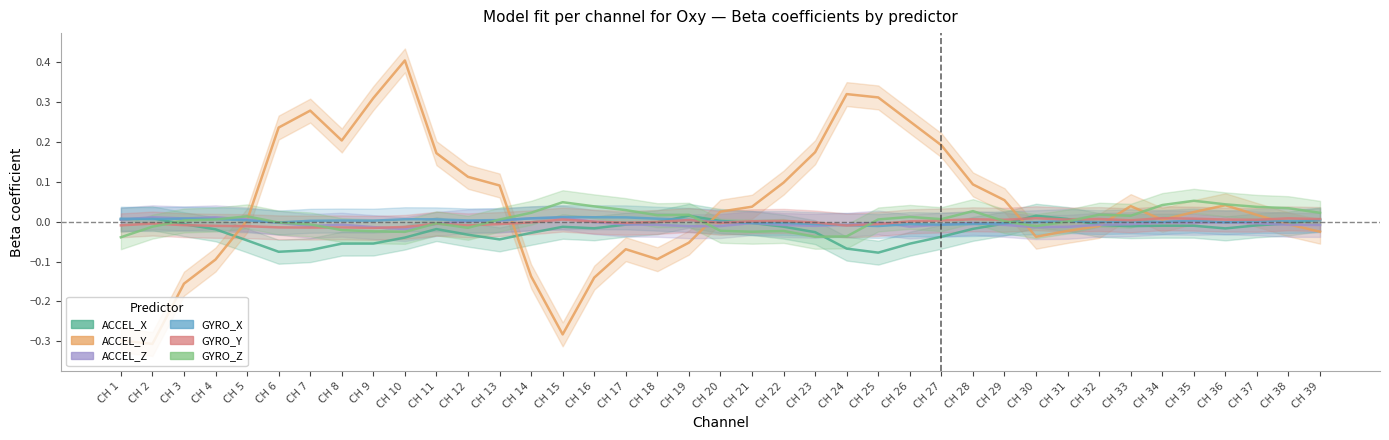

What is the sum of all GYRO_Y_beta values?

-0.1